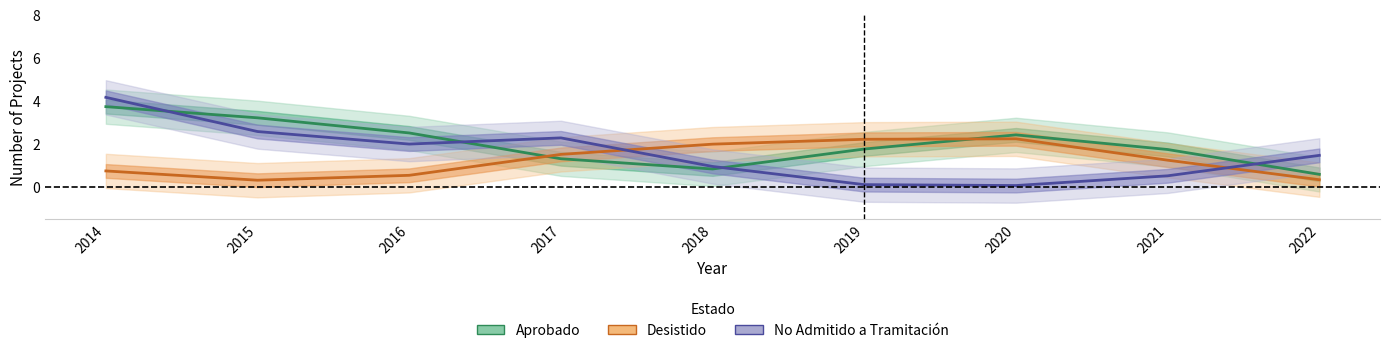

True or false: No Admitido a Tramitación has a value of 0.5 at 2021.

True